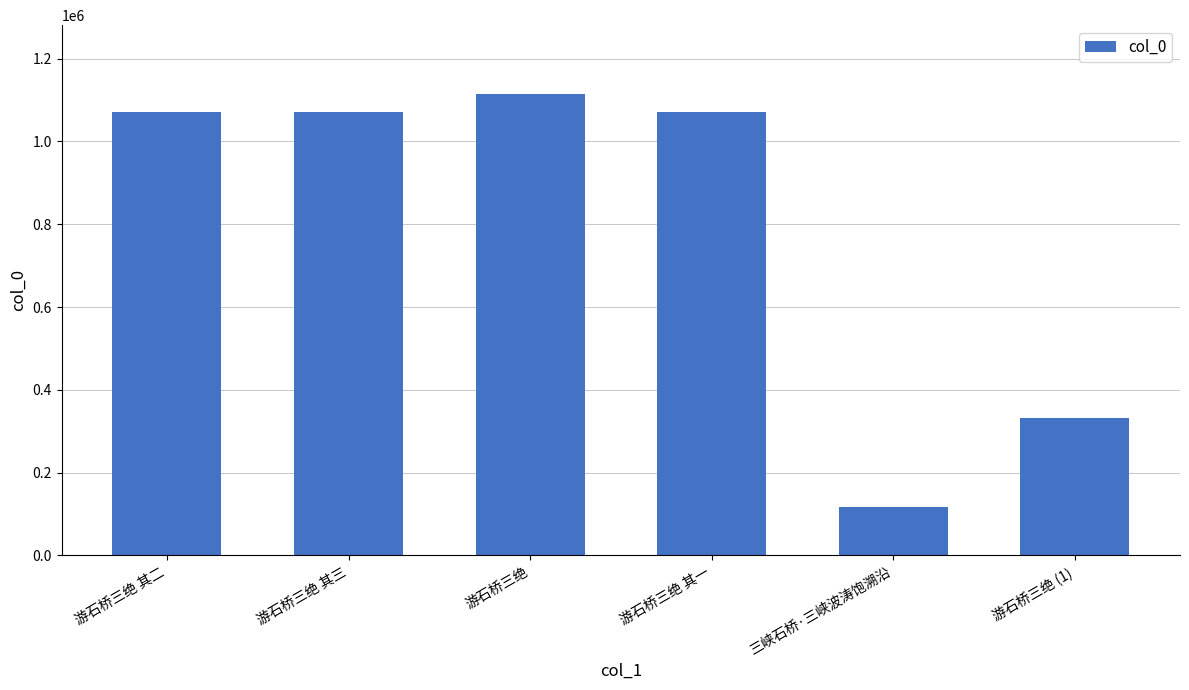

What is the value of the 3rd bar from the left?

1113845